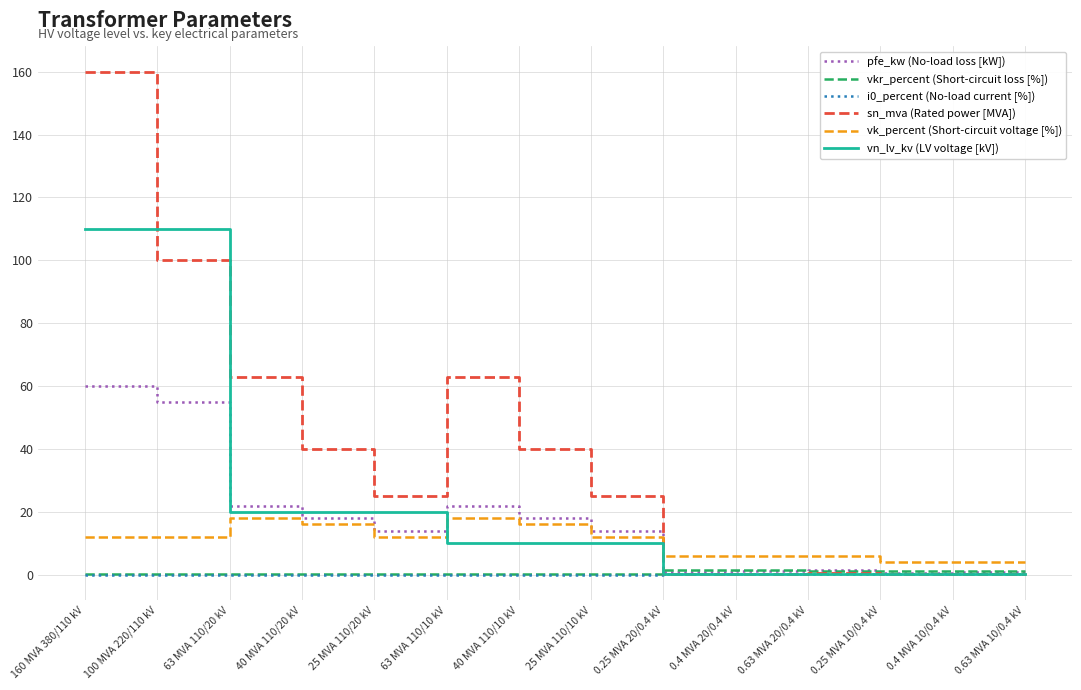

The vk_percent (Short-circuit voltage [%]) series shows 10.1 at 40 MVA 110/20 kV. True or false?

False